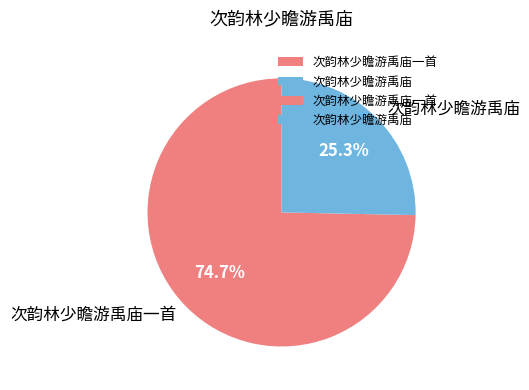

Count the number of slices in the pie.

2